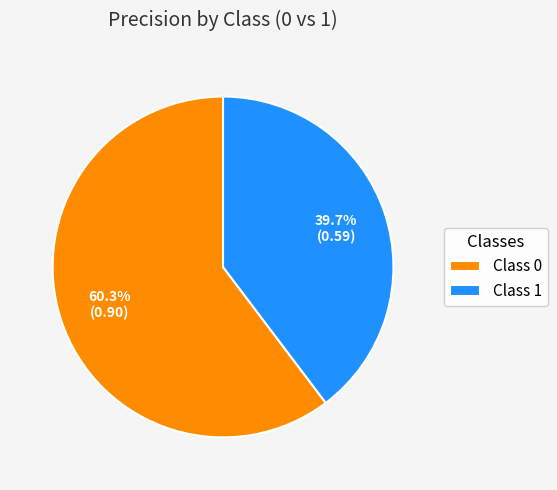

Which category has the smallest portion of the pie?

Class 1